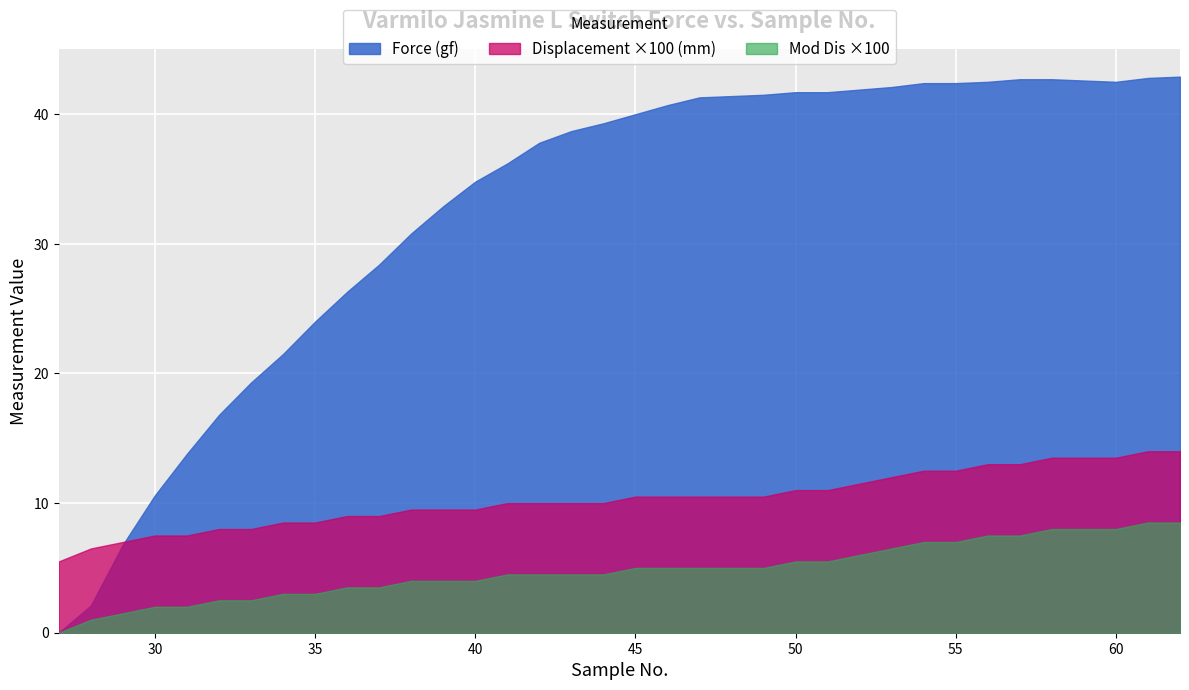

True or false: Mod Dis and Displacement (mm) cross at least once.

False